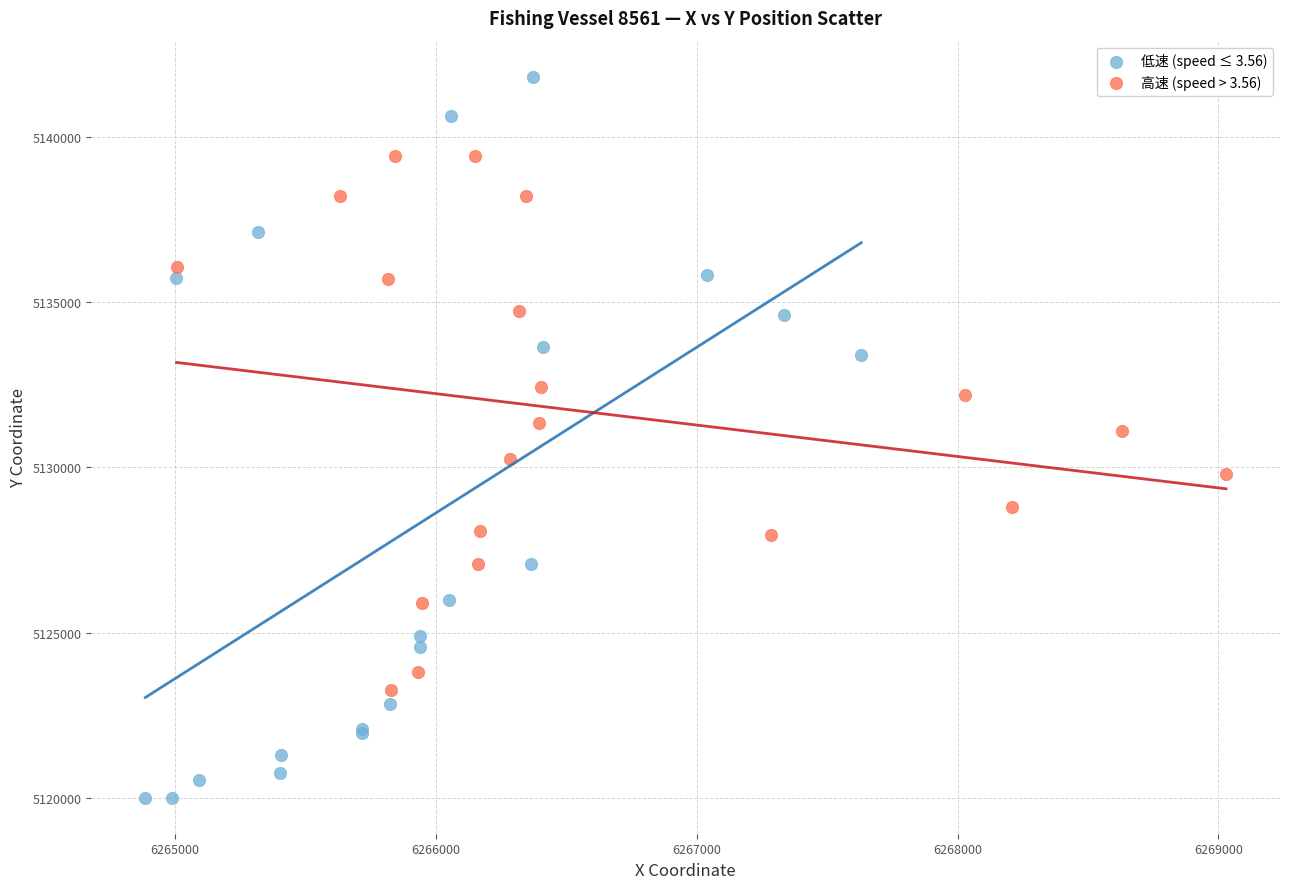

Which series has the widest spread of Y values?

低速 (speed ≤ 3.56)